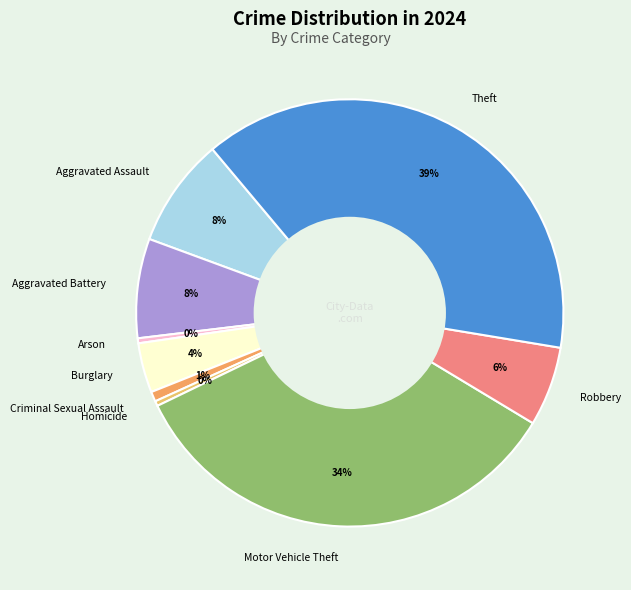

To the nearest percent, what portion does Criminal Sexual Assault represent?

1%